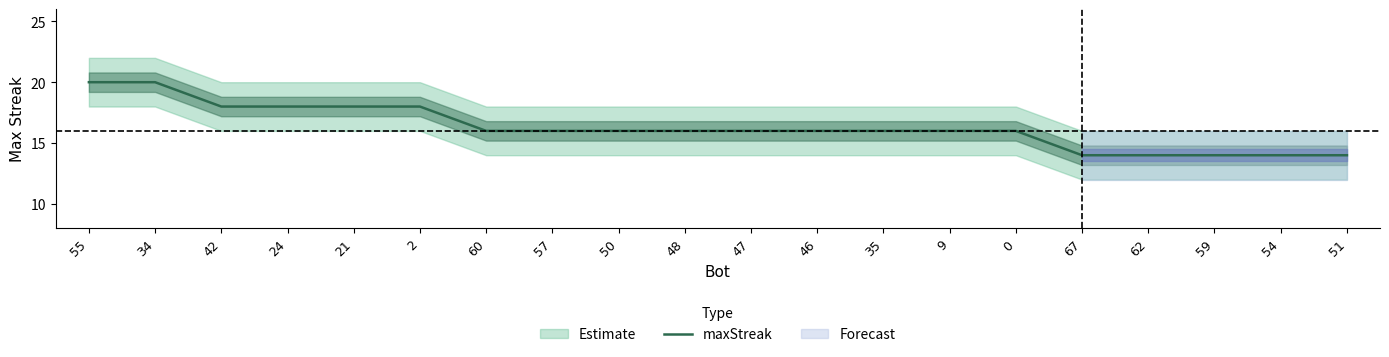

What is the smallest value displayed?

14